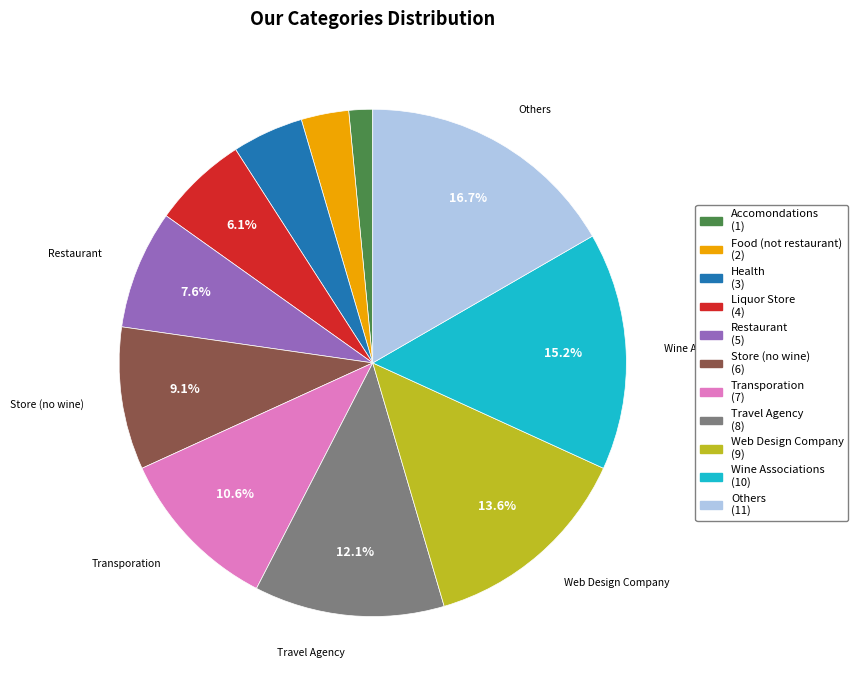

Is Web Design Company the majority of the pie?

No